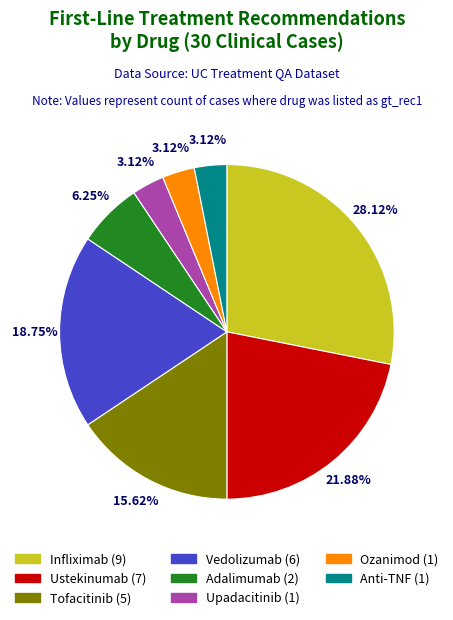

How many segments does this pie chart have?

8